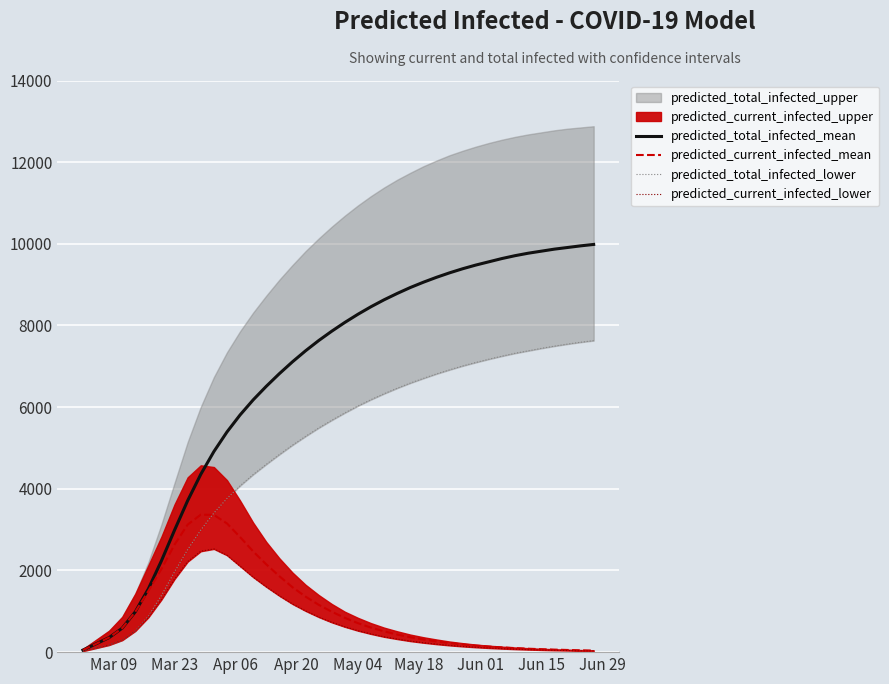

What is the highest value of the predicted_total_infected_mean series?

9985